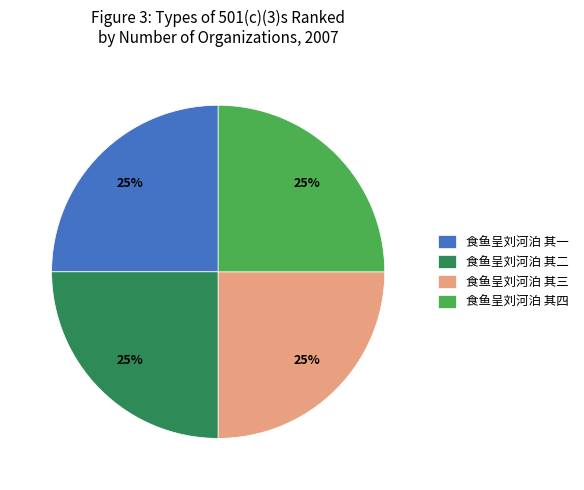

How many segments does this pie chart have?

4